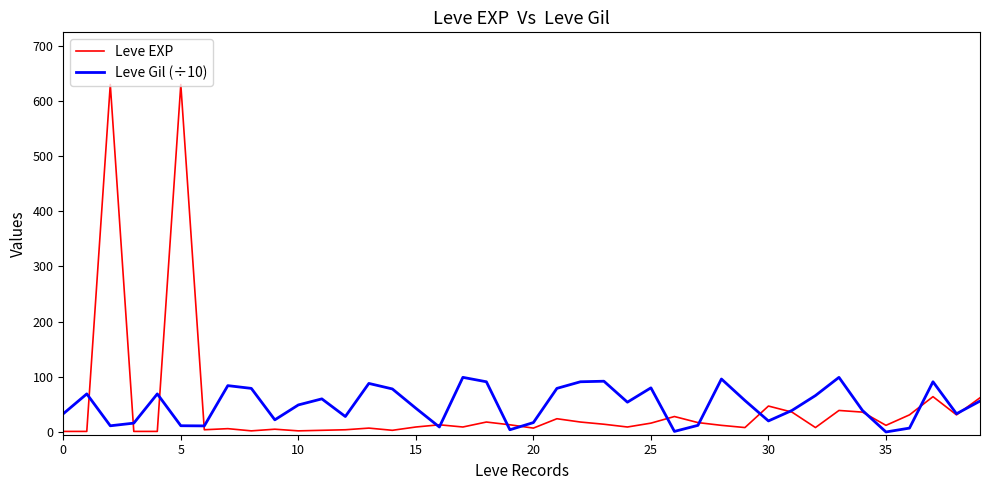

How many lines are shown in the chart?

2